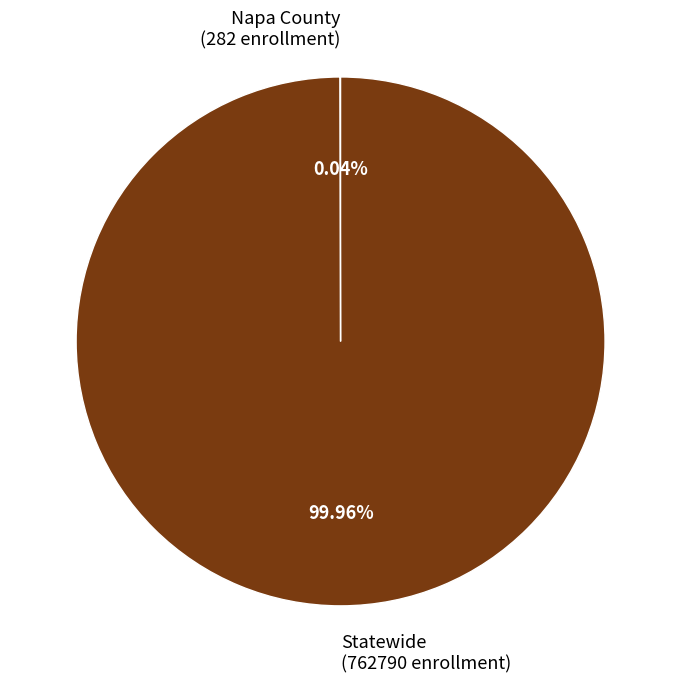

Is Statewide (762790 enrollment) the majority of the pie?

Yes